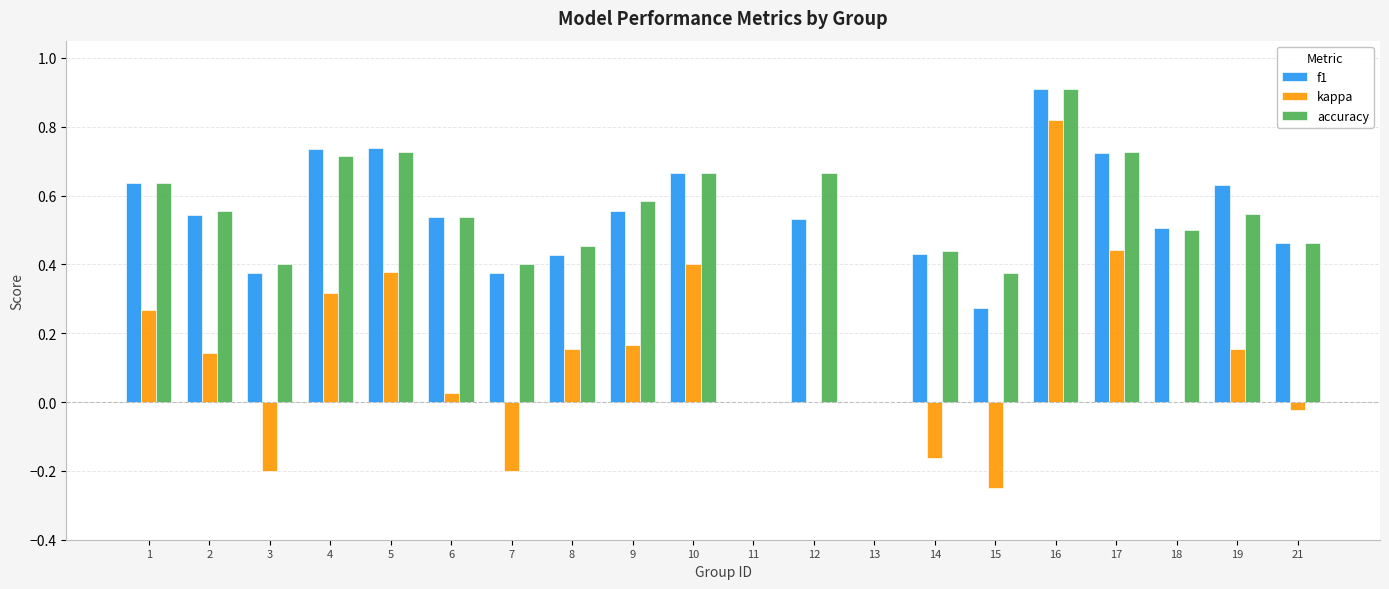

The value of accuracy at 11 is -0.3. True or false?

False